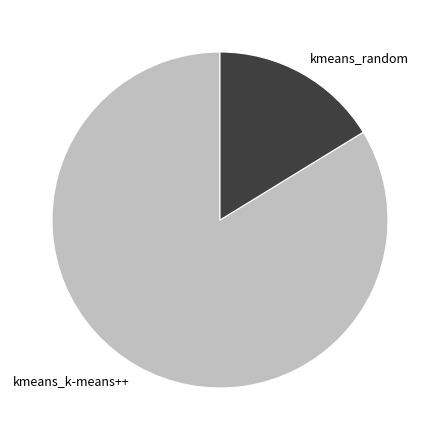

Which category has the biggest portion of the pie?

kmeans_k-means++